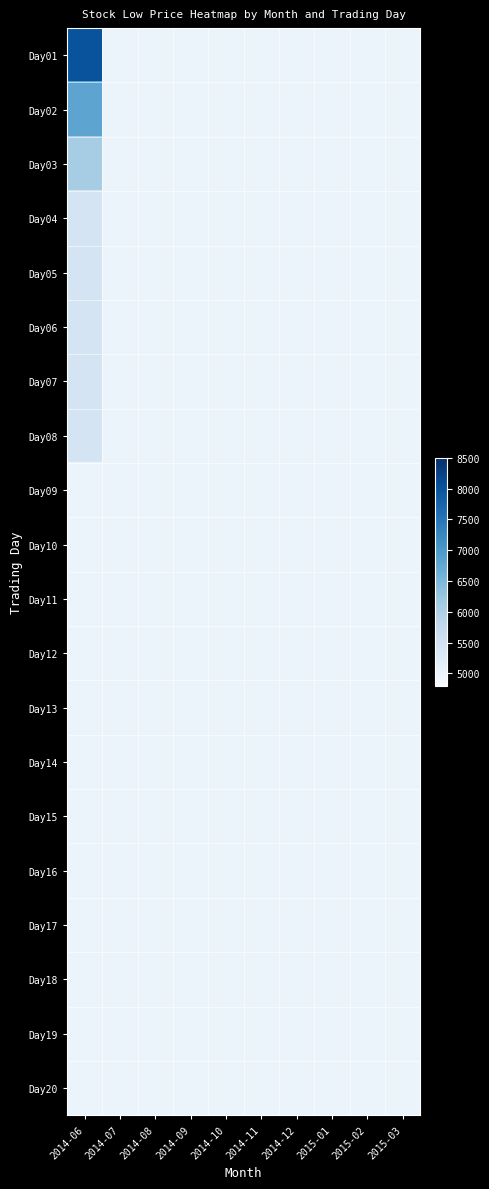

Between 2014-12 and 2014-09, which is larger?

2014-12